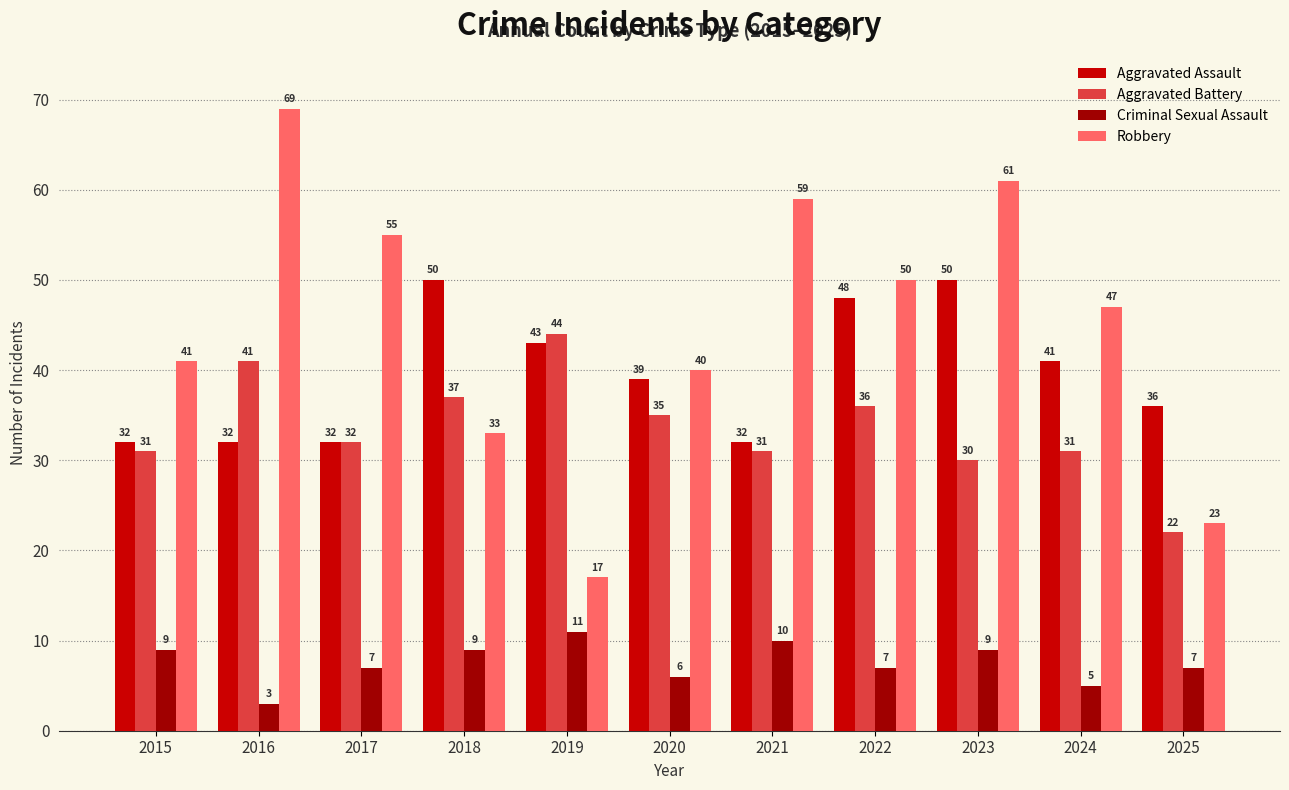

Which series changed the most between 2018 and 2020?

Aggravated Assault